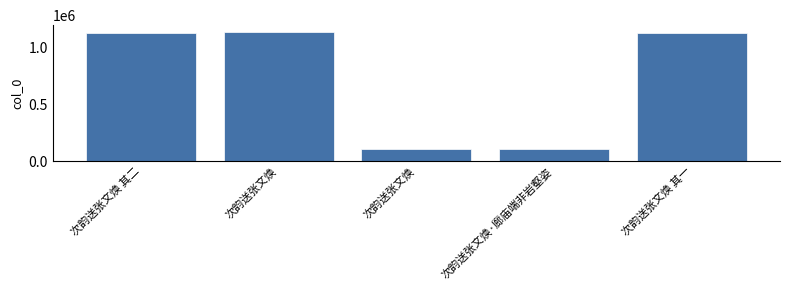

List the labels in order of value, smallest first.

次韵送张文焕, 次韵送张文焕·廊庙端非岩壑姿, 次韵送张文焕 其一, 次韵送张文焕 其二, 次韵送张文焕